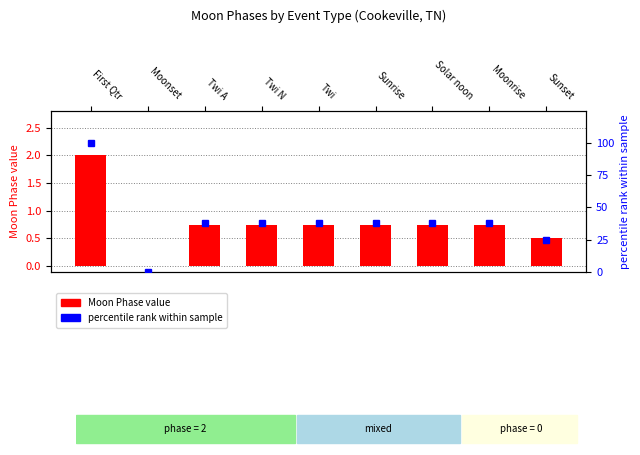

At which category is the sum across all series the highest?

First Qtr